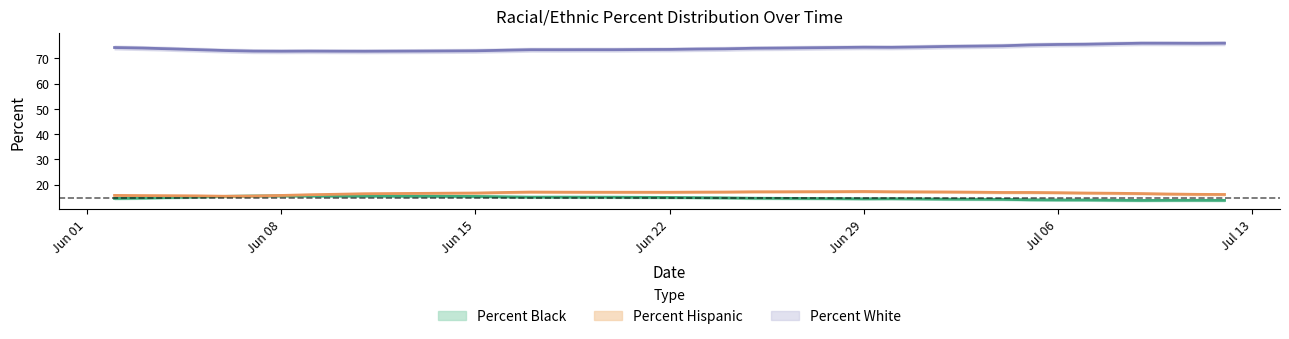

True or false: Percent Hispanic has a value of 17.2 at 06/29/2020.

True